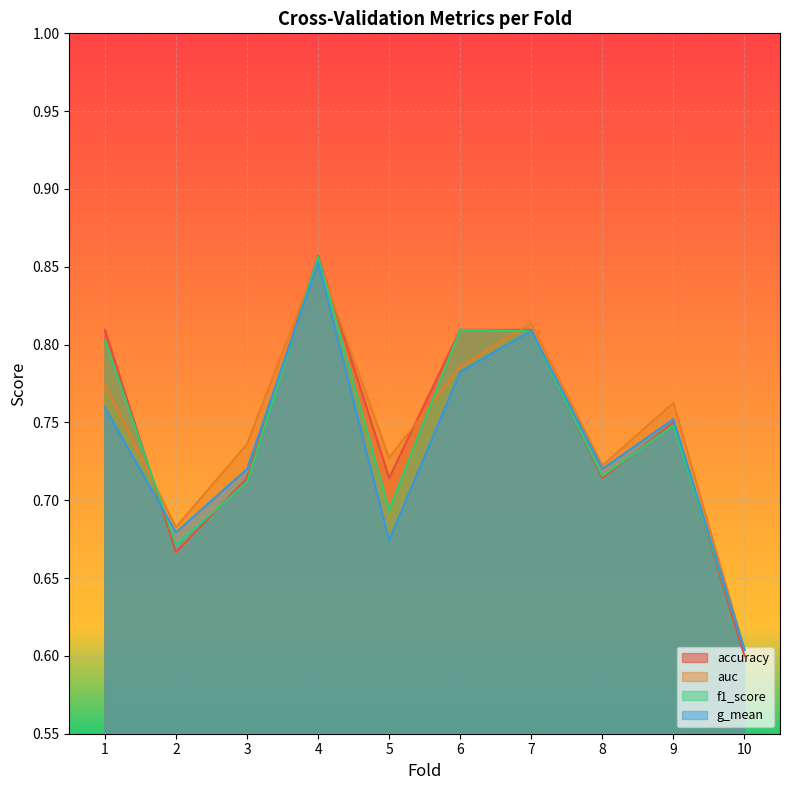

The g_mean series shows 0.8 at 6. True or false?

True